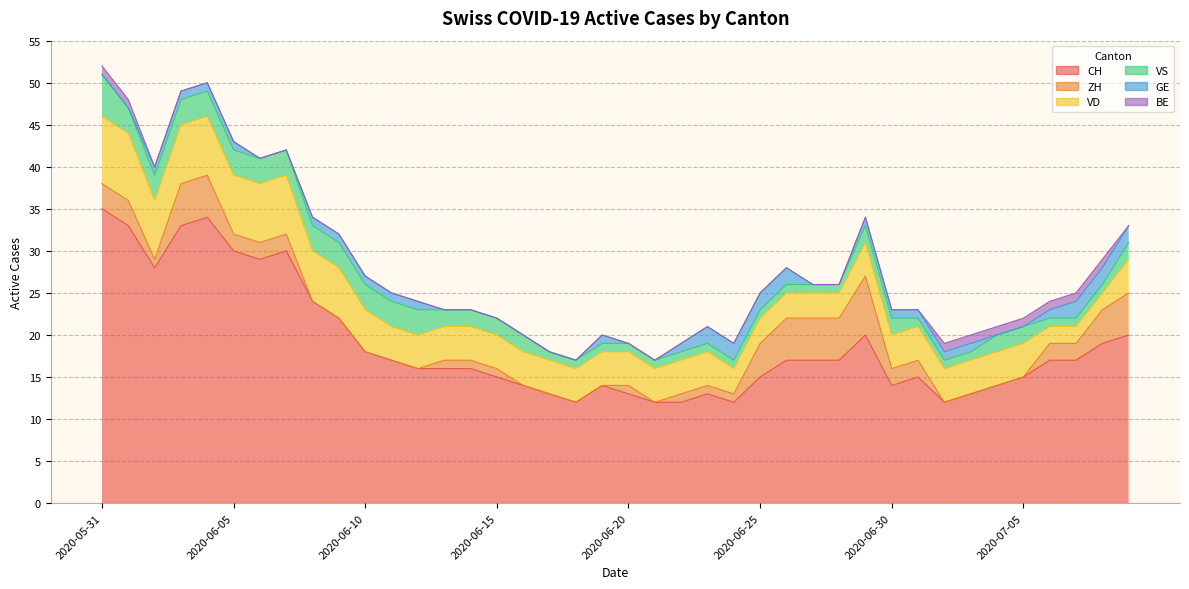

Is it true that ZH equals 5 at 2020-07-09?

True